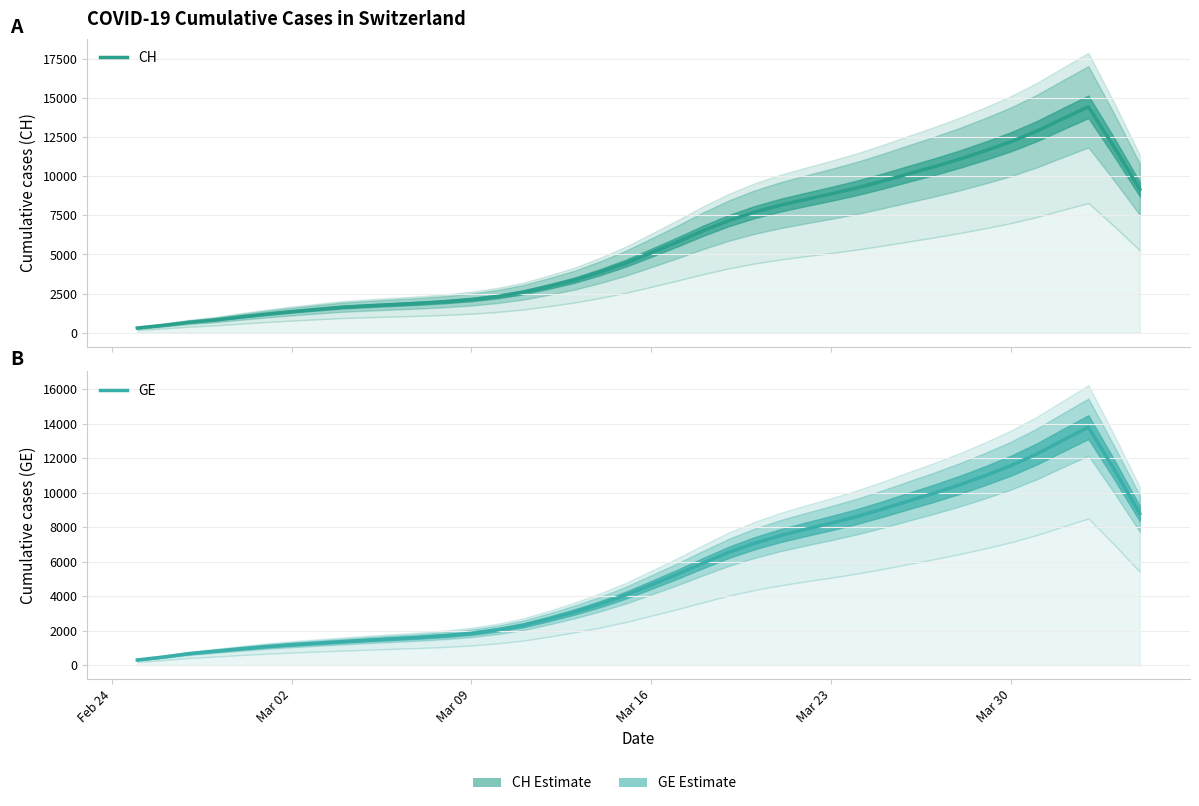

True or false: GE and CH cross at least once.

False